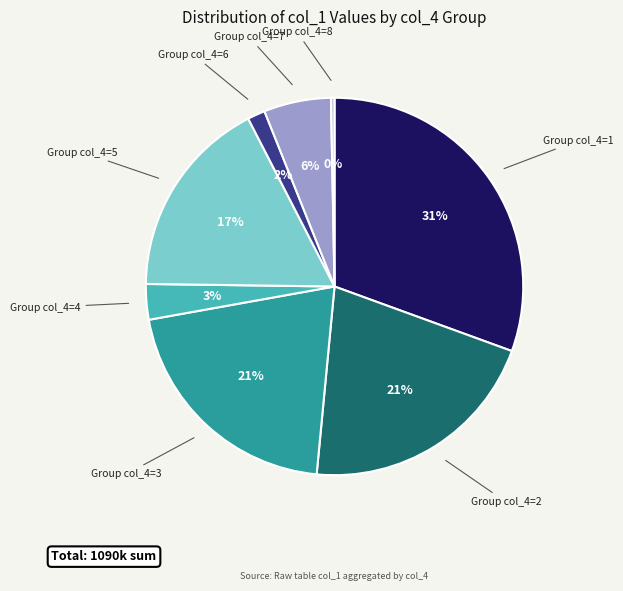

To the nearest percent, what is the average slice percentage?

12%